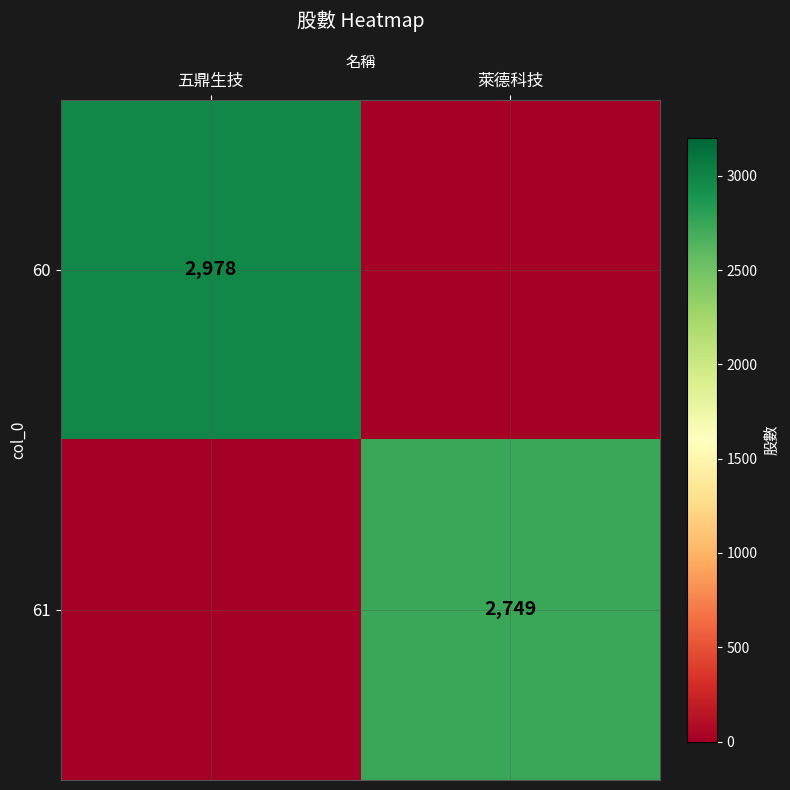

Is the value of 60 at 五鼎生技 greater than the value of 61 at 萊德科技?

Yes